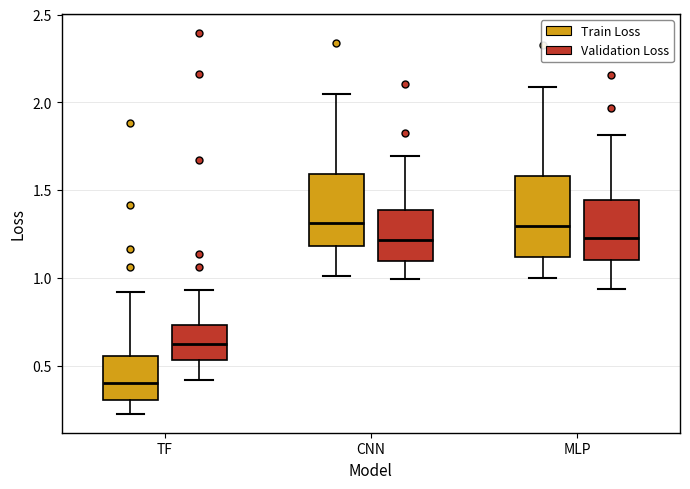

Reading left to right, transcribe this box plot: for each box, give where its median line is, the range the box spans, and where its two whiskers end, as read against the y-axis. The values are not printed on the chart, so give them approximately, as read against the axis.

TF (Train Loss): median 0.40, box 0.30 to 0.55, whiskers 0.25 to 0.90
TF (Validation Loss): median 0.60, box 0.55 to 0.75, whiskers 0.40 to 0.95
CNN (Train Loss): median 1.30, box 1.20 to 1.60, whiskers 1.00 to 2.05
CNN (Validation Loss): median 1.20, box 1.10 to 1.40, whiskers 1.00 to 1.70
MLP (Train Loss): median 1.30, box 1.10 to 1.60, whiskers 1.00 to 2.10
MLP (Validation Loss): median 1.25, box 1.10 to 1.45, whiskers 0.95 to 1.80